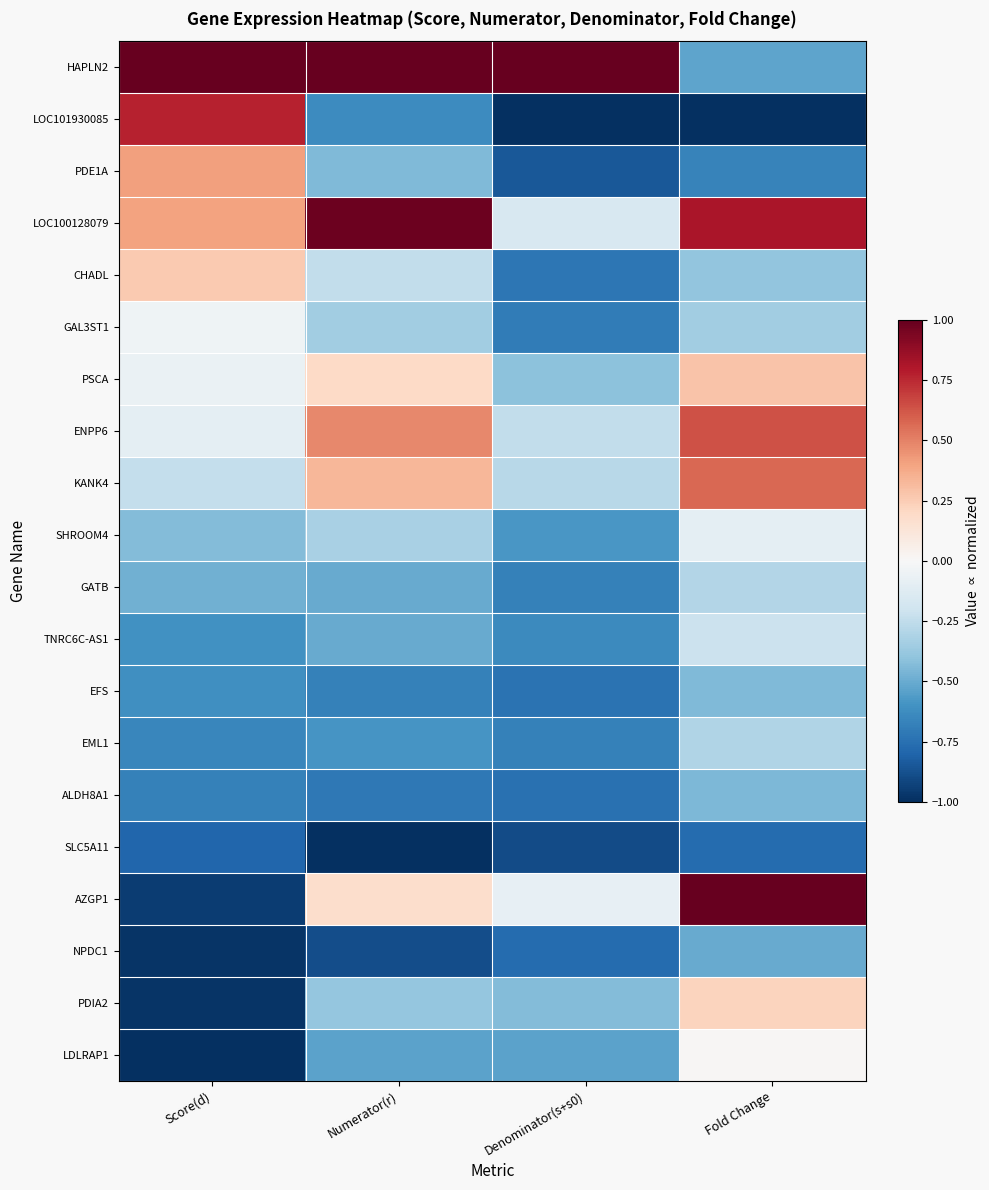

At how many categories does at least one series exceed 0?

4